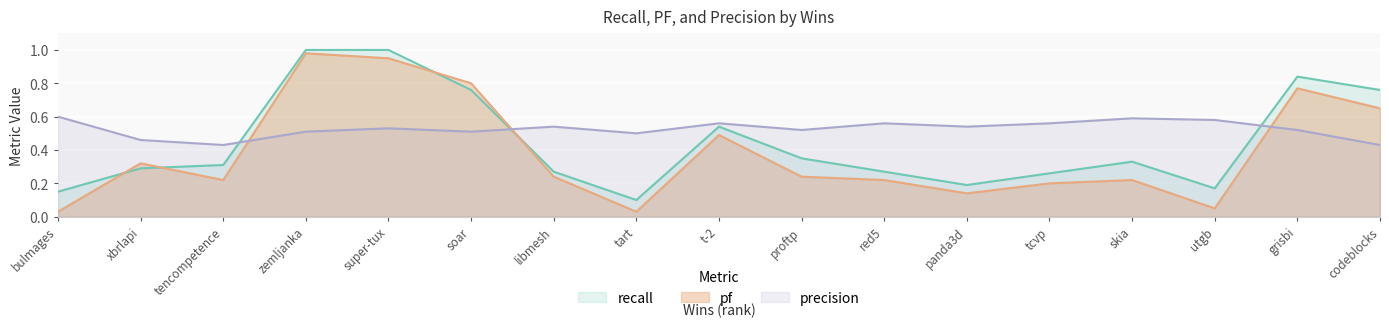

True or false: precision has a value of 1.0 at skia.

False